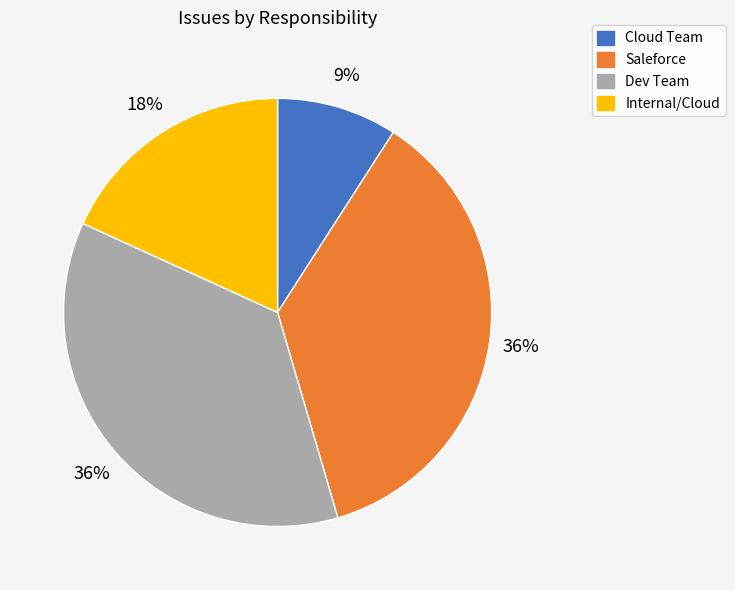

Does Saleforce account for over 50% of the chart?

No